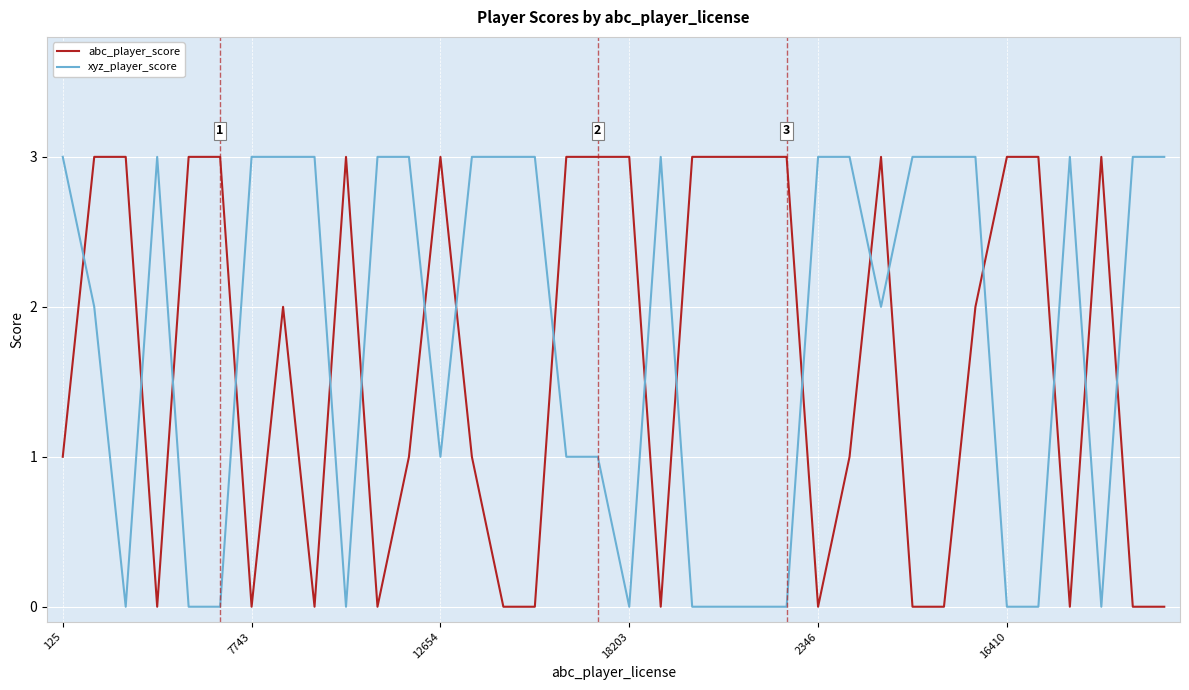

What is the average value of the xyz_player_score series?

2